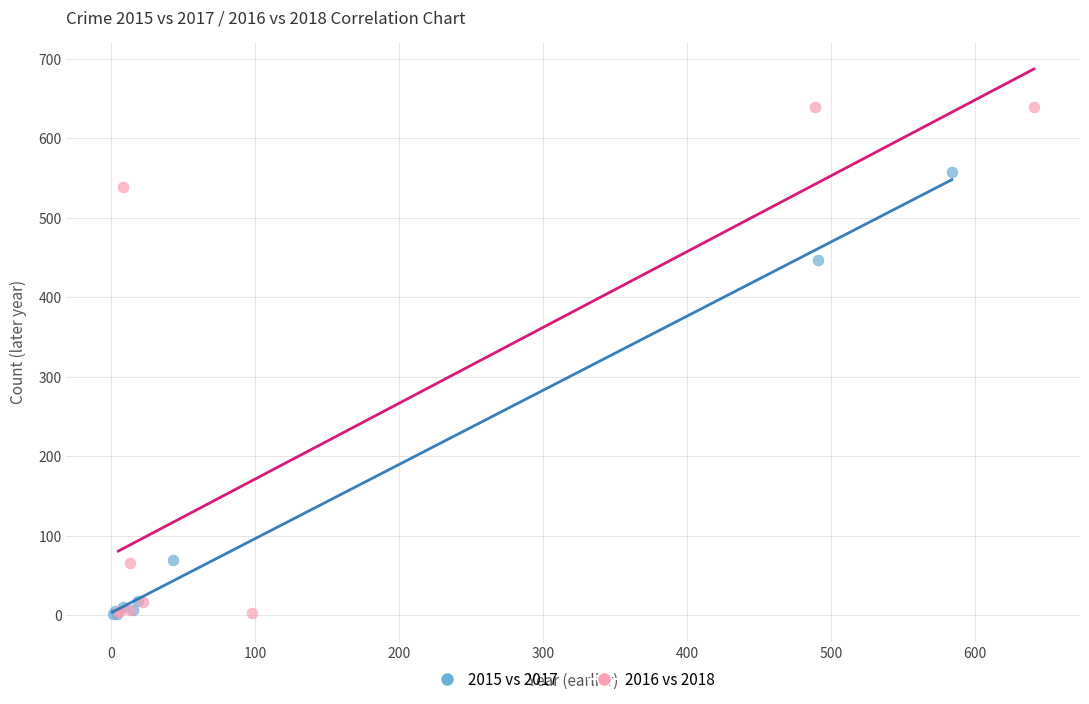

Which series has the largest Y range (max minus min)?

2016 vs 2018